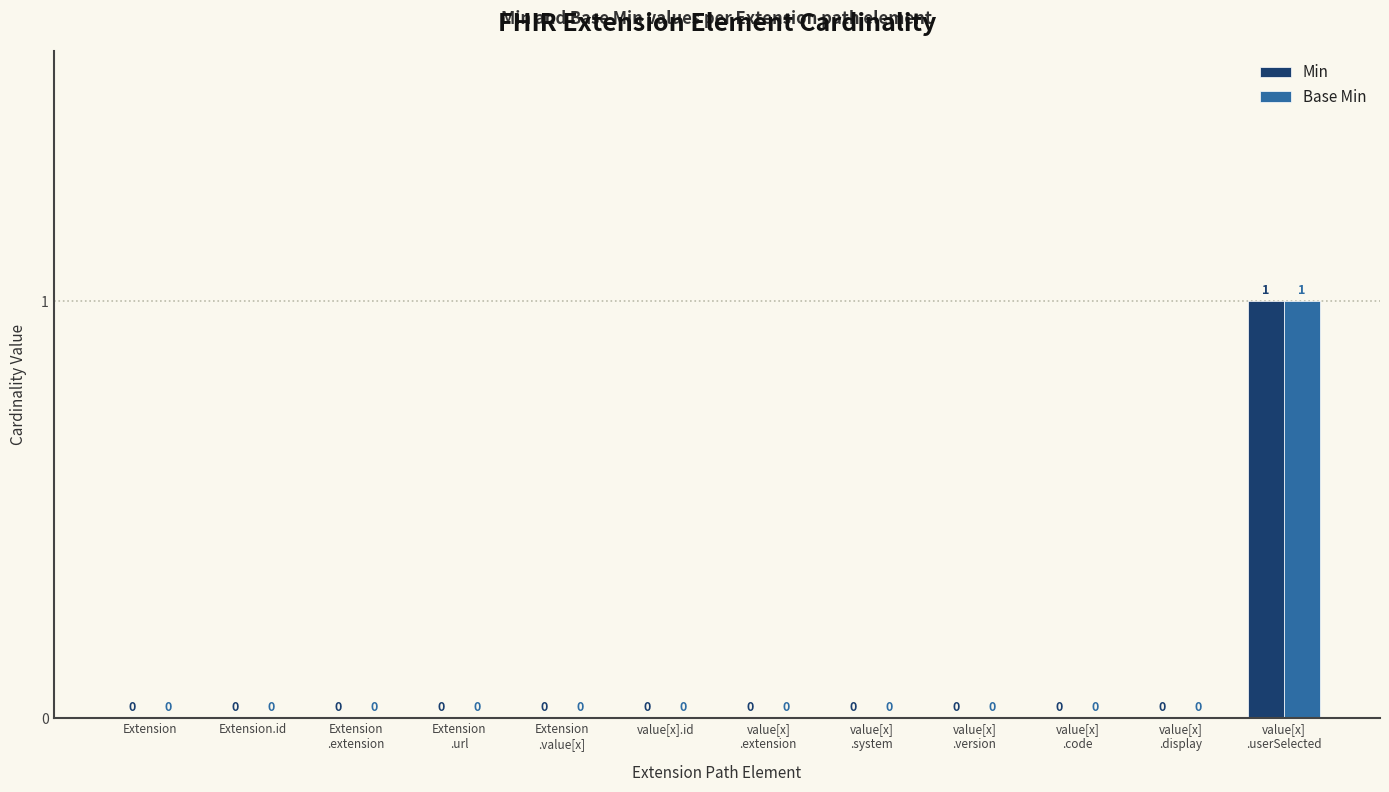

How many Min values are between 0 and 1?

12